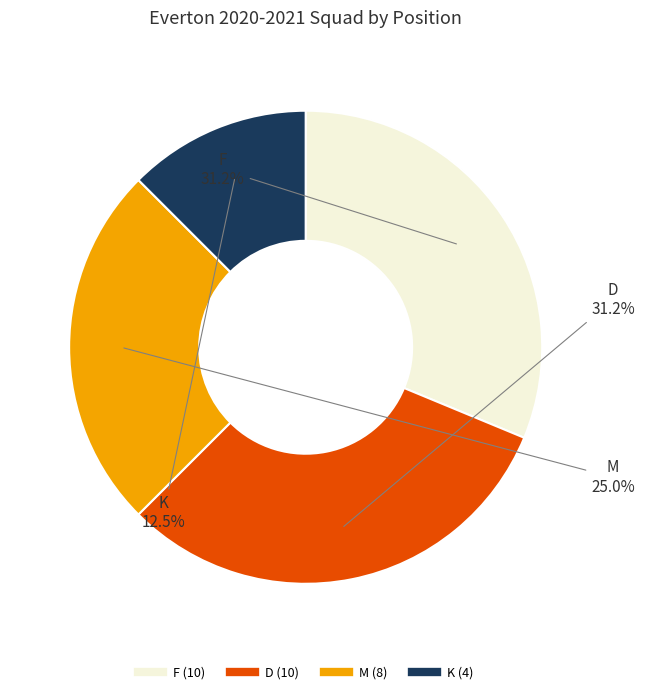

Does any single category account for the majority?

No